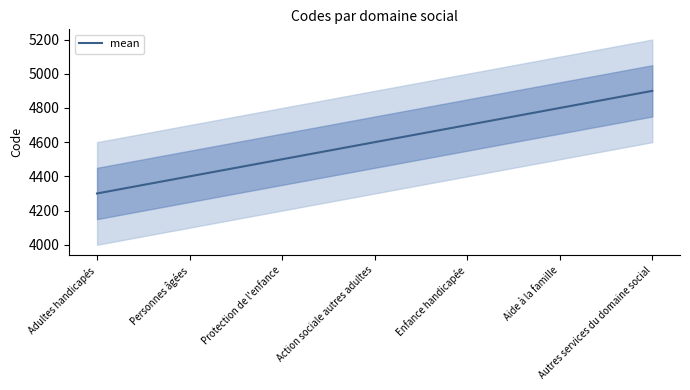

What is the difference between the maximum and minimum values?

600